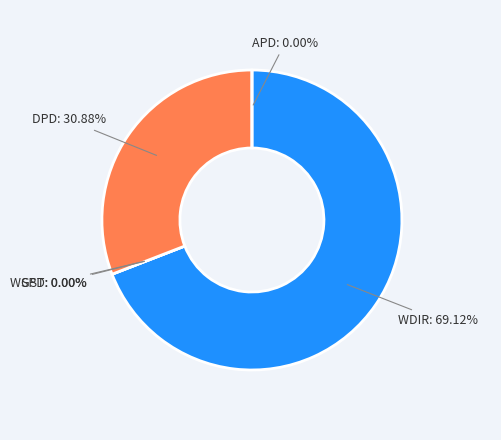

Which category accounts for the majority?

WDIR